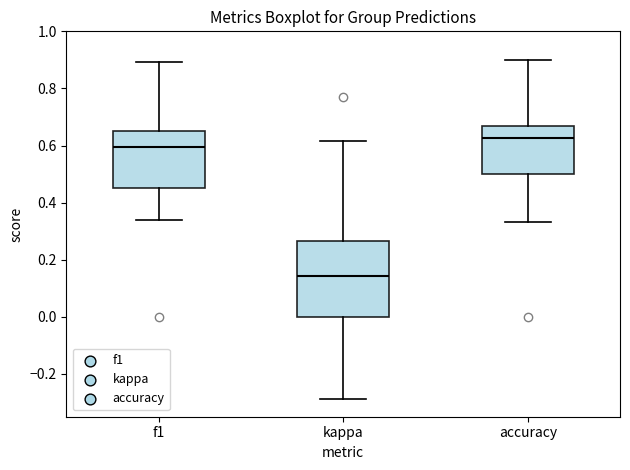

Which box's median line is the lowest?

kappa